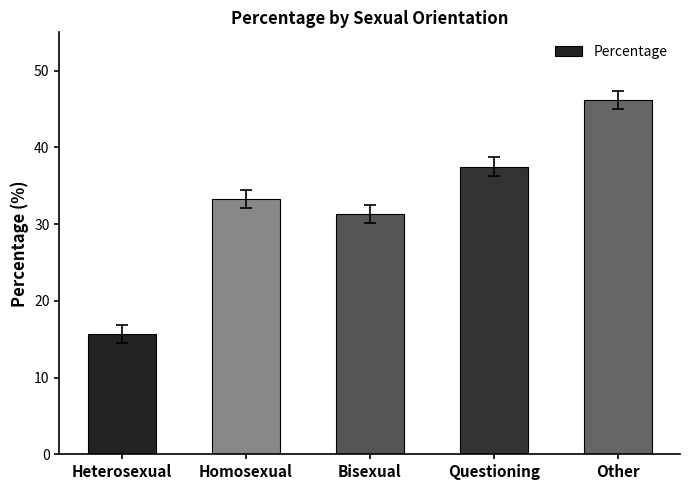

The value at Other is 46.2. True or false?

True